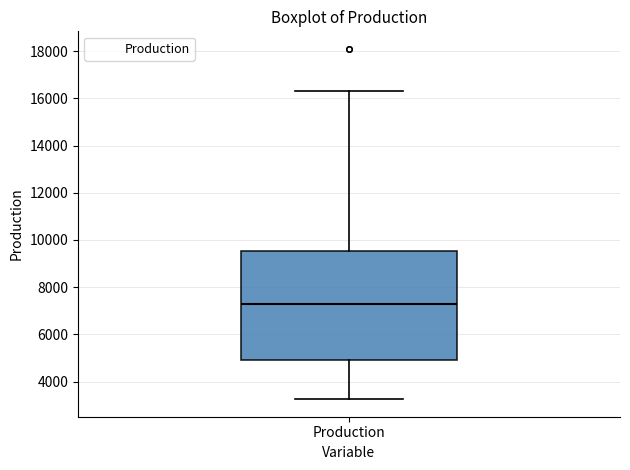

Read this box plot against the y-axis: the position of the median line, the range covered by the box, and the ends of both whiskers. The values are not printed on the chart, so give them approximately, as read against the axis.

median 7200, box 4800 to 9600, whiskers 3200 to 16400